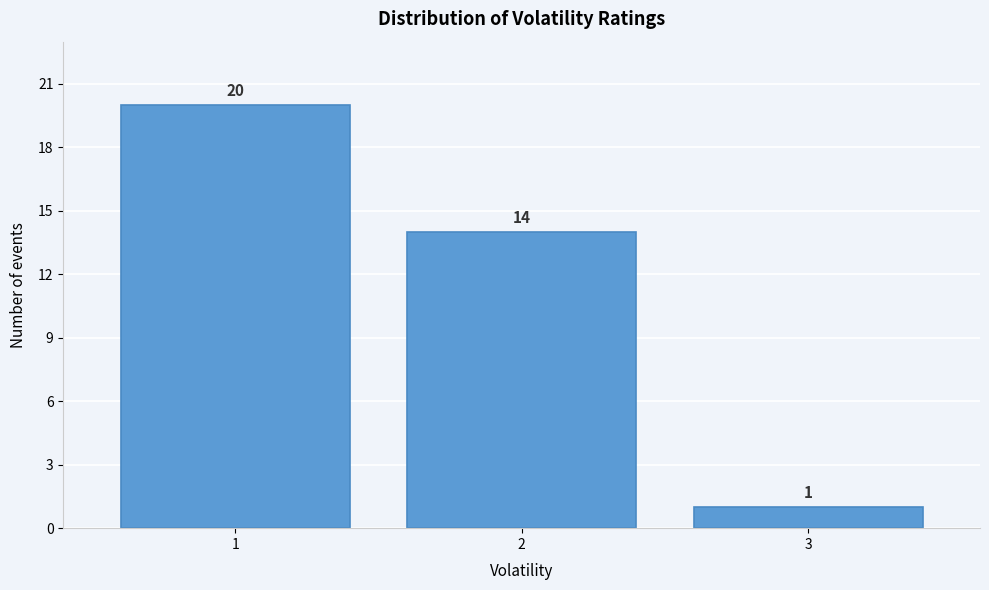

Reading left to right, list every bar in this chart as the range it spans on the x-axis followed by its height.

0.5 to 1.5: 20
1.5 to 2.5: 14
2.5 to 3.5: 1